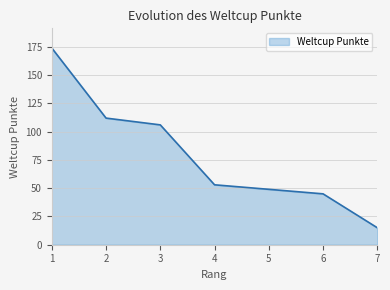

True or false: the data has more than 1 interior local peaks.

False